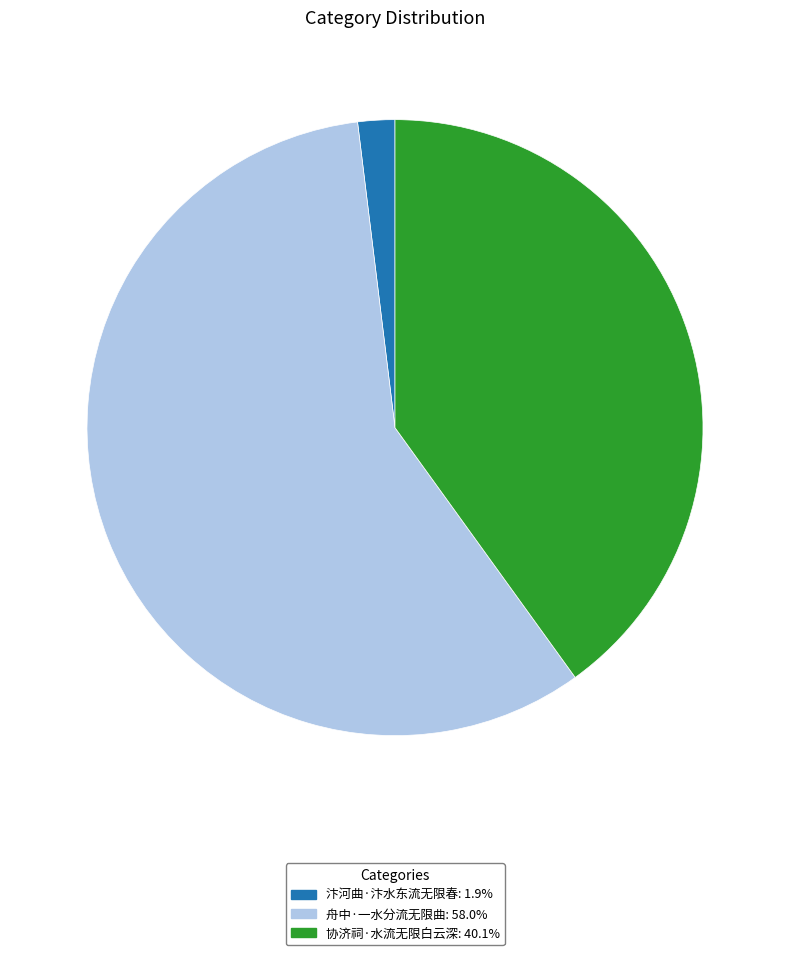

Is 协济祠·水流无限白云深: 40.1% the majority of the pie?

No